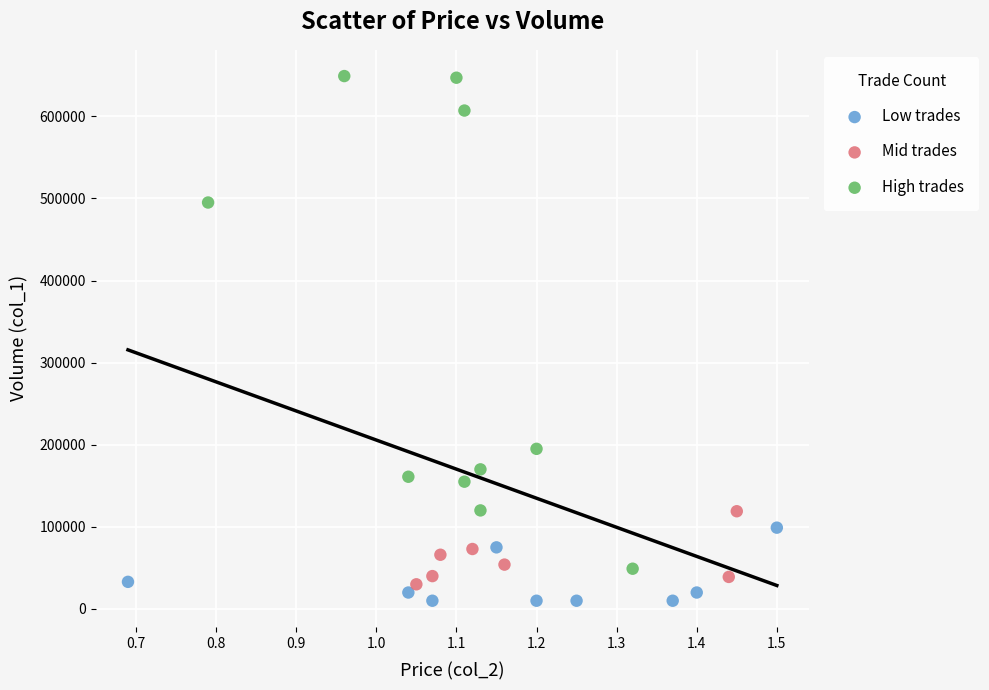

Which series contains the highest Y value?

High trades